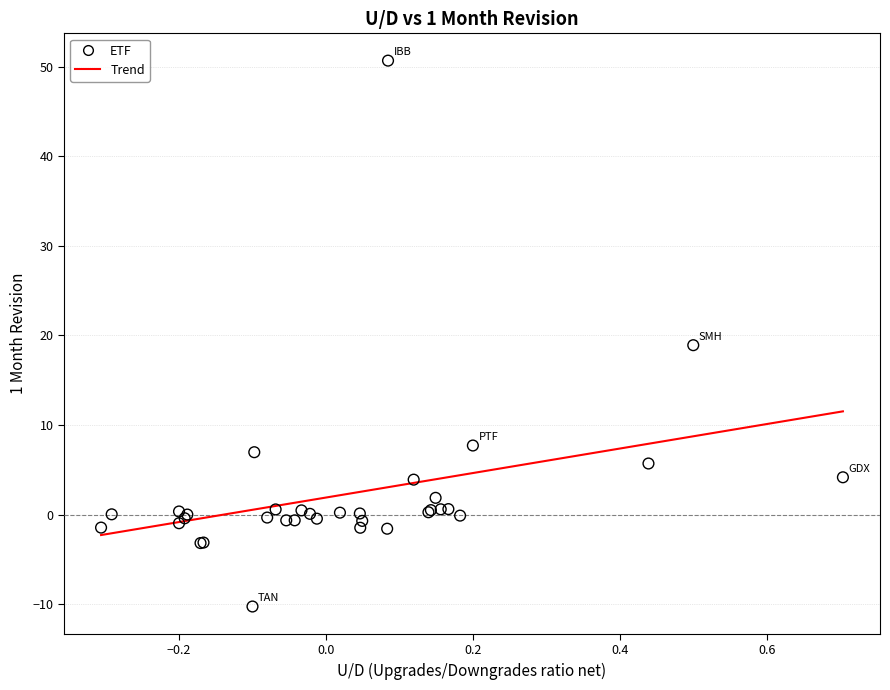

What Y value in the scatter plot is closest to 20?

18.9